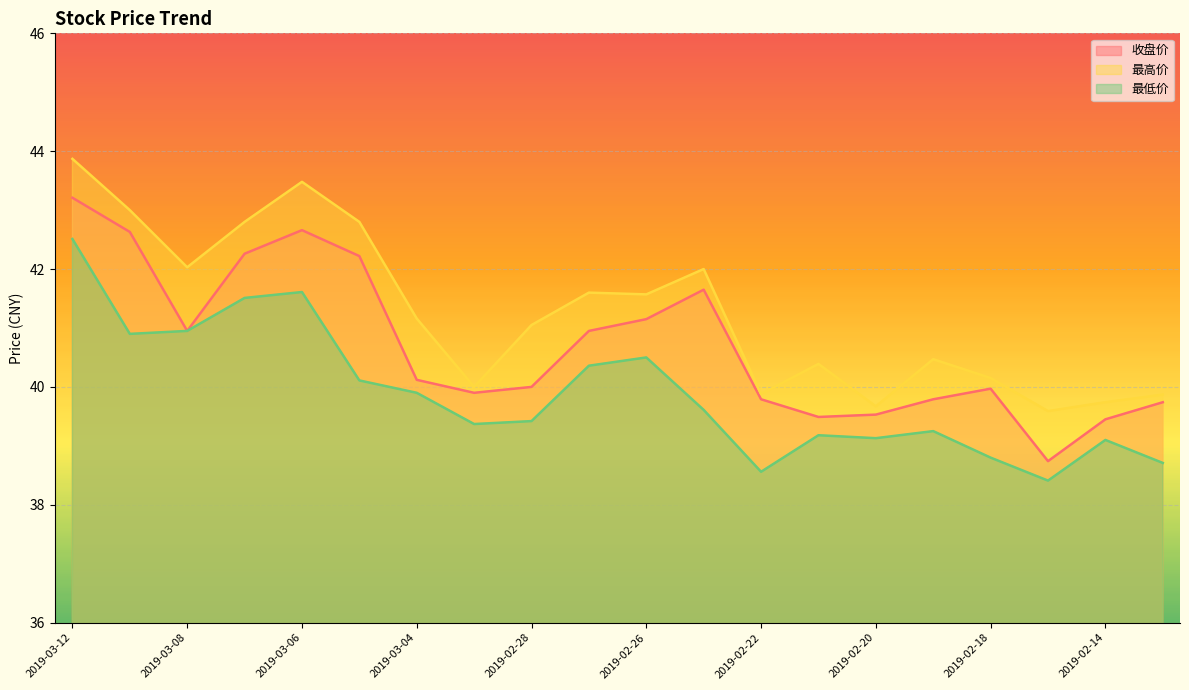

Where is 收盘价 nearest to the value 40?

2019-02-28